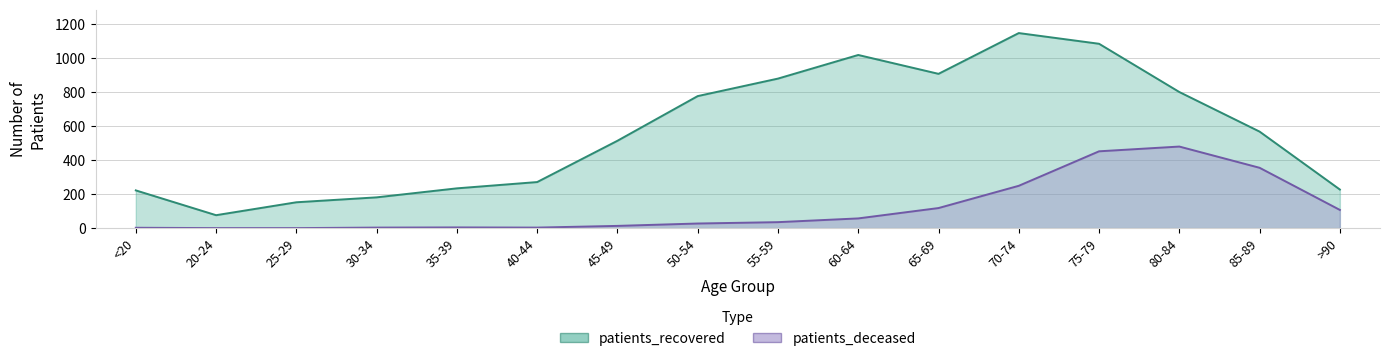

Which series changed the most between 35-39 and 40-44?

patients_recovered